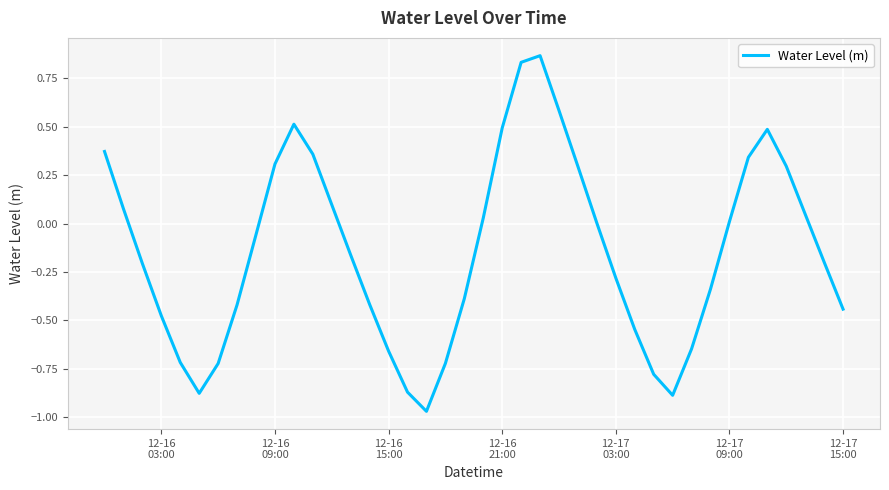

What is the difference between the maximum and minimum values?

1.8